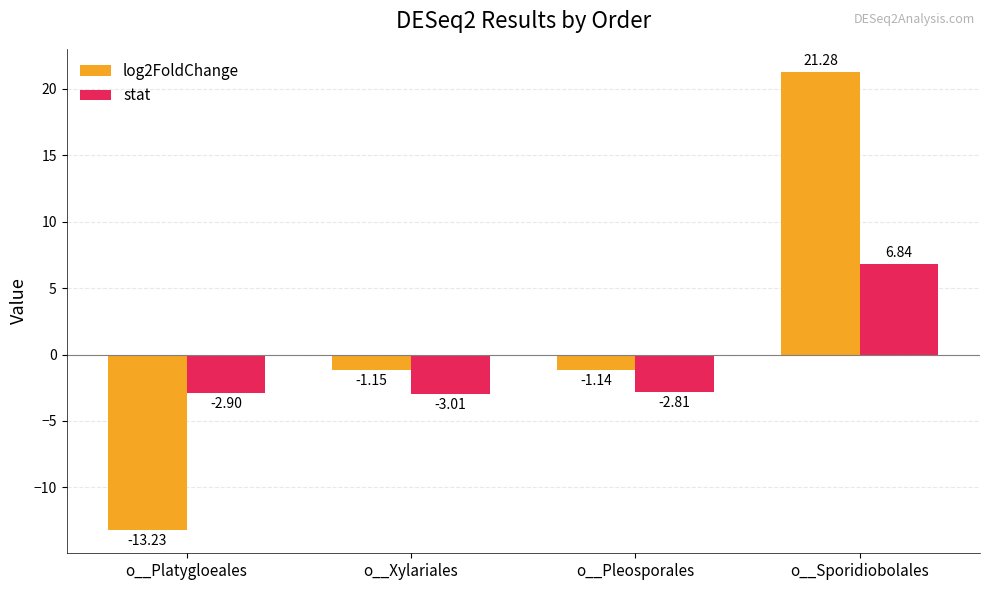

At which category is the sum across all series the highest?

o__Sporidiobolales